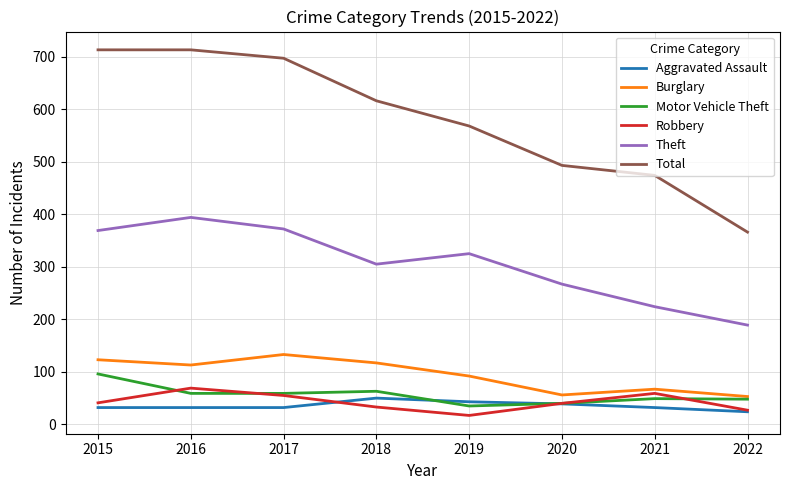

What is the maximum value shown in the chart?

713